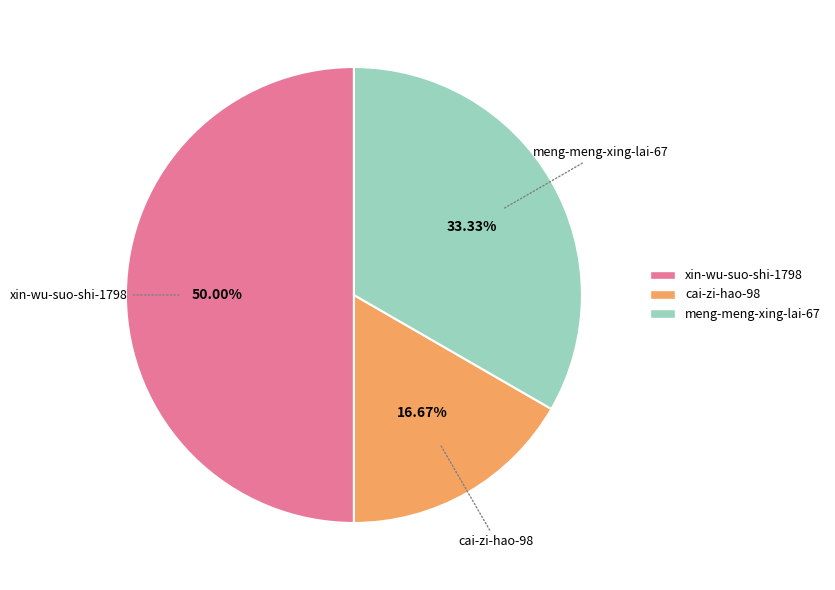

What is the total percentage of xin-wu-suo-shi-1798 and meng-meng-xing-lai-67?

83.3%